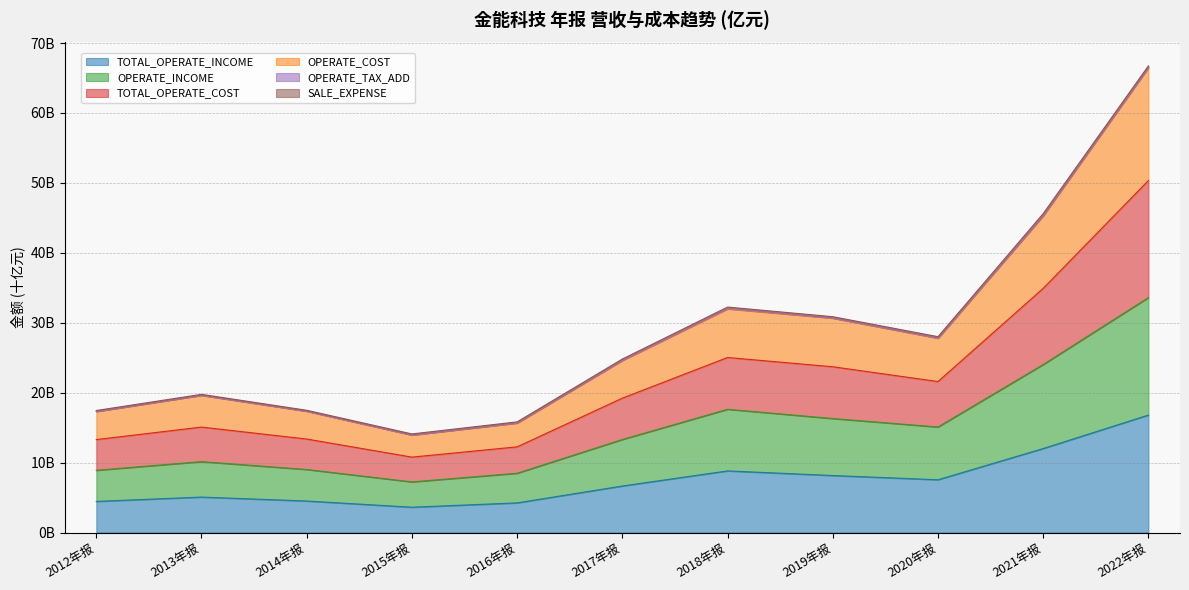

Does the chart have visible grid lines?

Yes